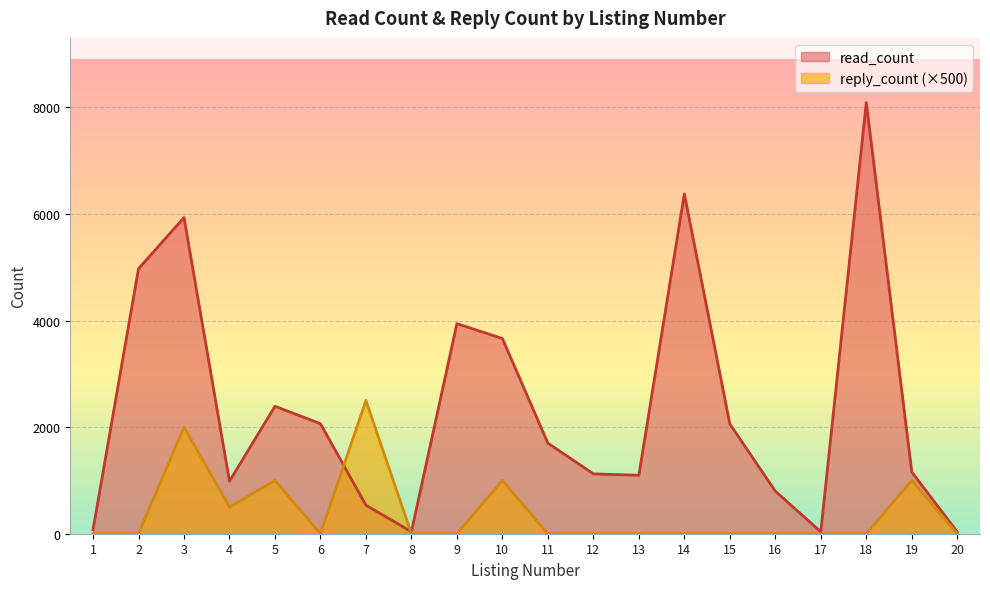

The reply_count series shows 1119 at 8. True or false?

False